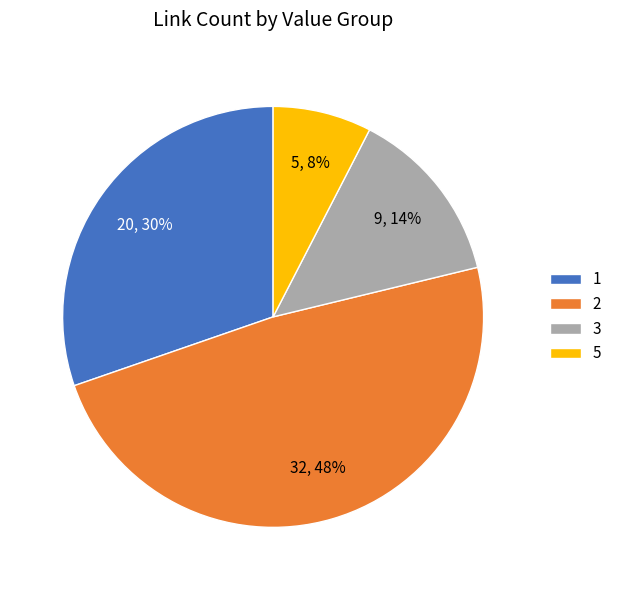

How many segments does this pie chart have?

4